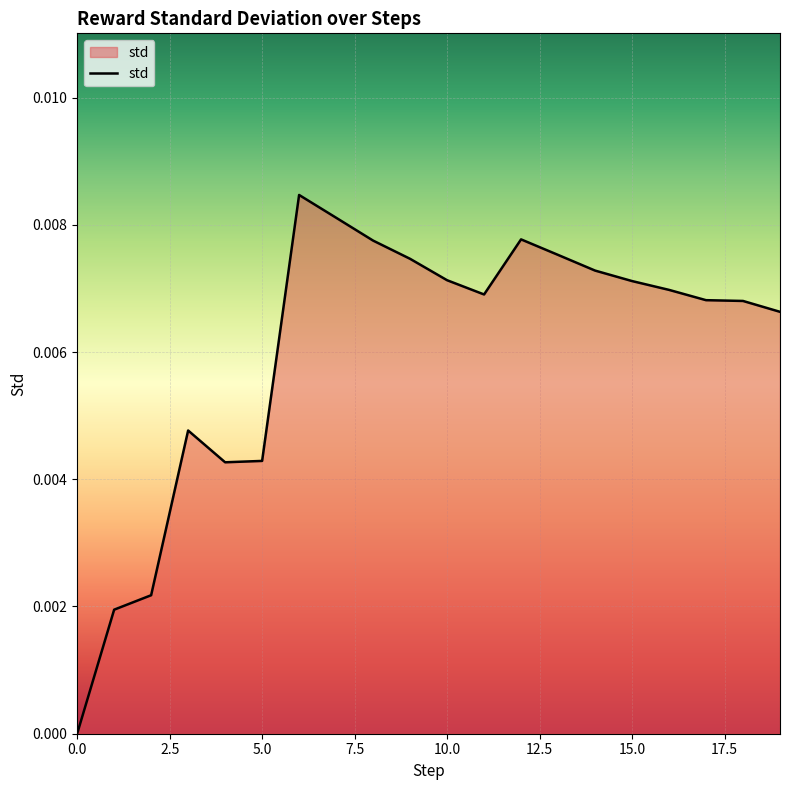

How many lines are shown in the chart?

1